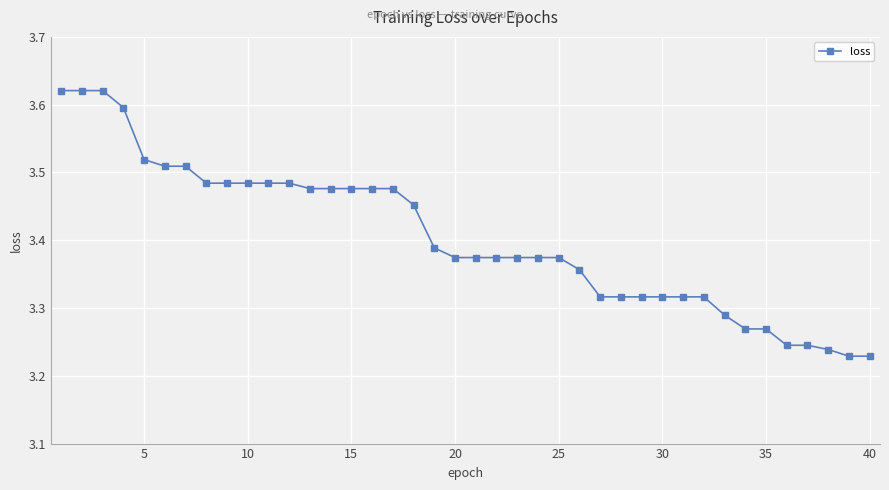

Count the values in the range 3 to 4.

40